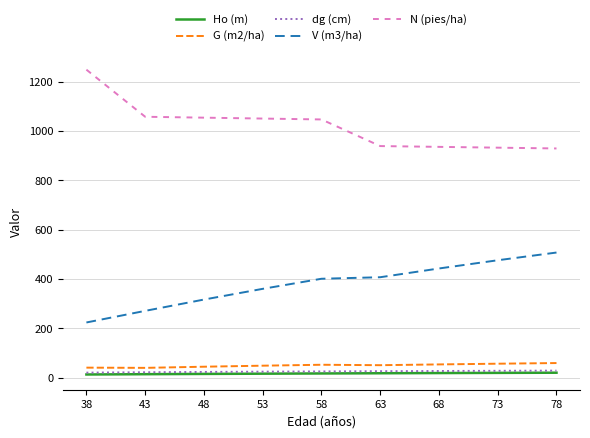

What is the maximum value for G (m2/ha)?

59.2